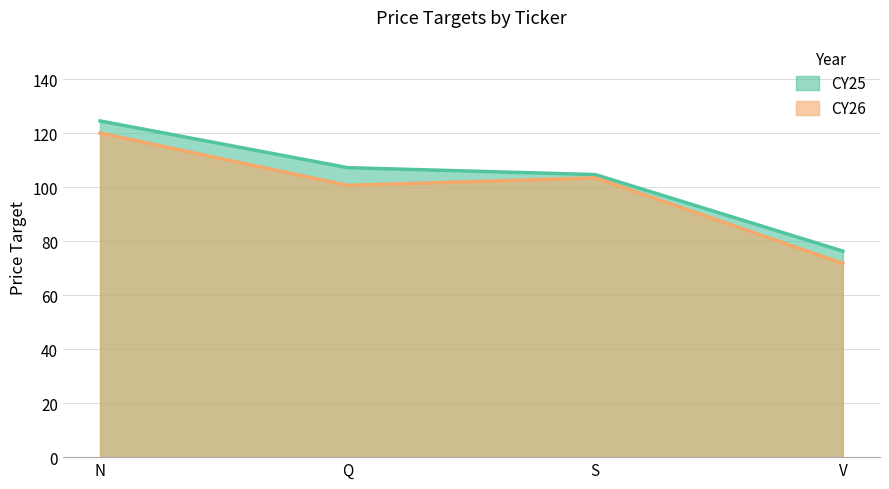

True or false: CY25 and CY26 intersect in this chart.

False